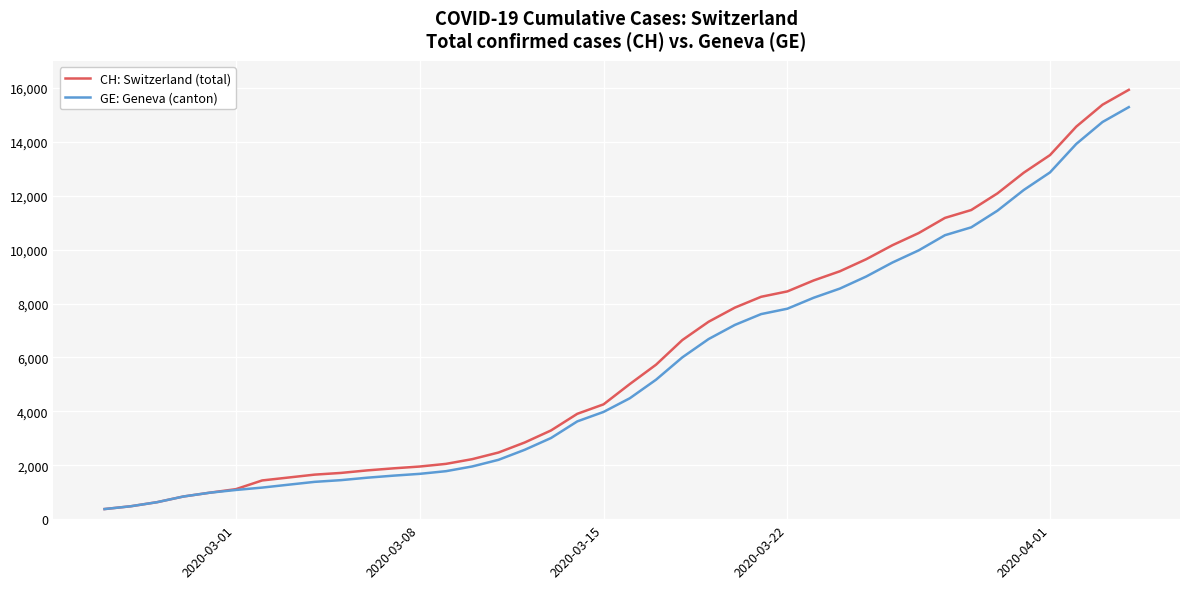

Which series has the largest range (max minus min)?

CH: Switzerland (total)